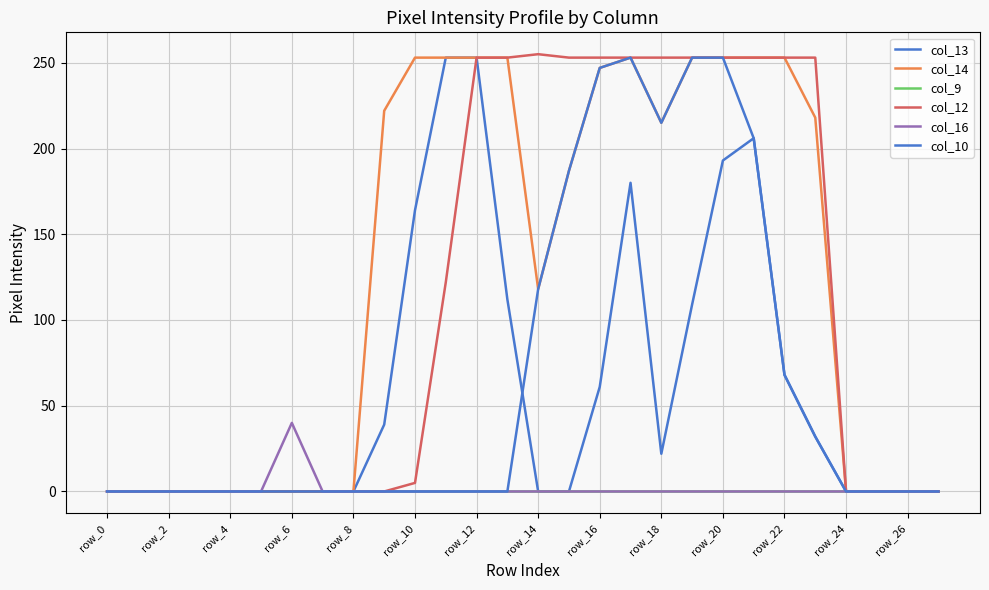

How many lines are shown in the chart?

6